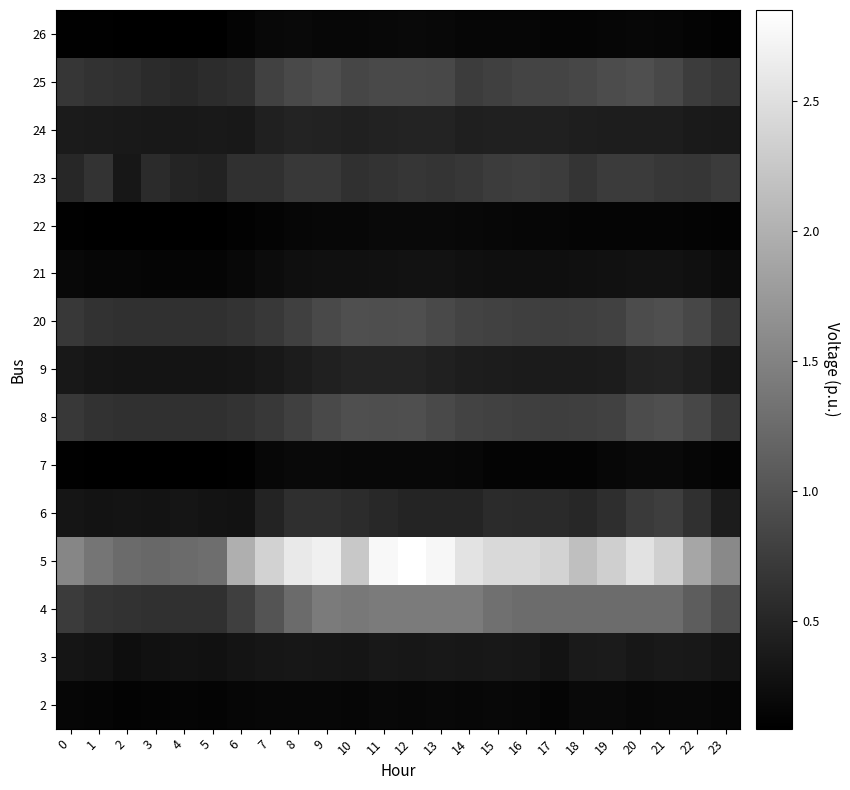

Reading left to right, list all the values displayed in this chart.

2: 0=0.2	1=0.2	2=0.1	3=0.1	4=0.1	5=0.1	6=0.2	7=0.2	8=0.2	9=0.2	10=0.2	11=0.2	12=0.2	13=0.2	14=0.2	15=0.2	16=0.2	17=0.1	18=0.2	19=0.2	20=0.2	21=0.2	22=0.2	23=0.2
3: 0=0.3	1=0.3	2=0.2	3=0.3	4=0.3	5=0.3	6=0.3	7=0.3	8=0.3	9=0.3	10=0.3	11=0.4	12=0.3	13=0.4	14=0.3	15=0.4	16=0.3	17=0.3	18=0.4	19=0.4	20=0.3	21=0.4	22=0.3	23=0.3
4: 0=0.7	1=0.7	2=0.6	3=0.6	4=0.6	5=0.6	6=0.8	7=1.0	8=1.3	9=1.4	10=1.4	11=1.4	12=1.4	13=1.4	14=1.4	15=1.3	16=1.3	17=1.3	18=1.3	19=1.3	20=1.3	21=1.3	22=1.1	23=0.9
5: 0=1.5	1=1.4	2=1.3	3=1.2	4=1.3	5=1.3	6=2.0	7=2.4	8=2.6	9=2.7	10=2.3	11=2.8	12=2.8	13=2.8	14=2.5	15=2.4	16=2.4	17=2.4	18=2.2	19=2.3	20=2.5	21=2.3	22=1.9	23=1.6
6: 0=0.3	1=0.3	2=0.3	3=0.3	4=0.3	5=0.3	6=0.3	7=0.5	8=0.6	9=0.6	10=0.6	11=0.5	12=0.5	13=0.5	14=0.5	15=0.6	16=0.6	17=0.5	18=0.5	19=0.6	20=0.7	21=0.8	22=0.6	23=0.4
7: 0=0.1	1=0.1	2=0.1	3=0.1	4=0.1	5=0.1	6=0.1	7=0.2	8=0.2	9=0.2	10=0.2	11=0.2	12=0.2	13=0.2	14=0.2	15=0.1	16=0.1	17=0.1	18=0.1	19=0.2	20=0.2	21=0.2	22=0.2	23=0.1
8: 0=0.7	1=0.6	2=0.6	3=0.6	4=0.6	5=0.6	6=0.6	7=0.7	8=0.8	9=0.9	10=0.9	11=0.9	12=0.9	13=0.9	14=0.8	15=0.8	16=0.8	17=0.8	18=0.8	19=0.8	20=0.9	21=0.9	22=0.9	23=0.7
9: 0=0.4	1=0.3	2=0.3	3=0.3	4=0.3	5=0.3	6=0.3	7=0.3	8=0.4	9=0.4	10=0.5	11=0.5	12=0.5	13=0.4	14=0.4	15=0.4	16=0.4	17=0.4	18=0.4	19=0.4	20=0.5	21=0.5	22=0.4	23=0.4
20: 0=0.7	1=0.6	2=0.6	3=0.6	4=0.6	5=0.6	6=0.6	7=0.7	8=0.8	9=0.9	10=0.9	11=0.9	12=0.9	13=0.9	14=0.8	15=0.8	16=0.8	17=0.8	18=0.8	19=0.8	20=0.9	21=0.9	22=0.9	23=0.7
21: 0=0.2	1=0.2	2=0.2	3=0.1	4=0.1	5=0.1	6=0.2	7=0.2	8=0.3	9=0.3	10=0.3	11=0.3	12=0.3	13=0.3	14=0.3	15=0.3	16=0.3	17=0.3	18=0.3	19=0.3	20=0.3	21=0.3	22=0.3	23=0.2
22: 0=0.1	1=0.1	2=0.1	3=0.1	4=0.1	5=0.1	6=0.1	7=0.1	8=0.2	9=0.2	10=0.2	11=0.2	12=0.2	13=0.2	14=0.2	15=0.2	16=0.2	17=0.2	18=0.1	19=0.1	20=0.1	21=0.1	22=0.1	23=0.1
23: 0=0.5	1=0.6	2=0.3	3=0.6	4=0.5	5=0.5	6=0.6	7=0.6	8=0.7	9=0.7	10=0.6	11=0.6	12=0.7	13=0.7	14=0.7	15=0.7	16=0.8	17=0.7	18=0.7	19=0.7	20=0.7	21=0.7	22=0.7	23=0.7
24: 0=0.4	1=0.4	2=0.4	3=0.4	4=0.4	5=0.4	6=0.4	7=0.4	8=0.5	9=0.5	10=0.5	11=0.5	12=0.5	13=0.5	14=0.4	15=0.4	16=0.4	17=0.4	18=0.4	19=0.4	20=0.4	21=0.4	22=0.4	23=0.4
25: 0=0.7	1=0.6	2=0.6	3=0.6	4=0.5	5=0.6	6=0.6	7=0.8	8=0.9	9=0.9	10=0.9	11=0.9	12=0.9	13=0.9	14=0.8	15=0.8	16=0.8	17=0.8	18=0.9	19=0.9	20=0.9	21=0.9	22=0.7	23=0.7
26: 0=0.1	1=0.1	2=0.1	3=0.1	4=0.1	5=0.1	6=0.1	7=0.2	8=0.2	9=0.2	10=0.2	11=0.2	12=0.2	13=0.2	14=0.2	15=0.2	16=0.2	17=0.2	18=0.1	19=0.2	20=0.2	21=0.2	22=0.1	23=0.1